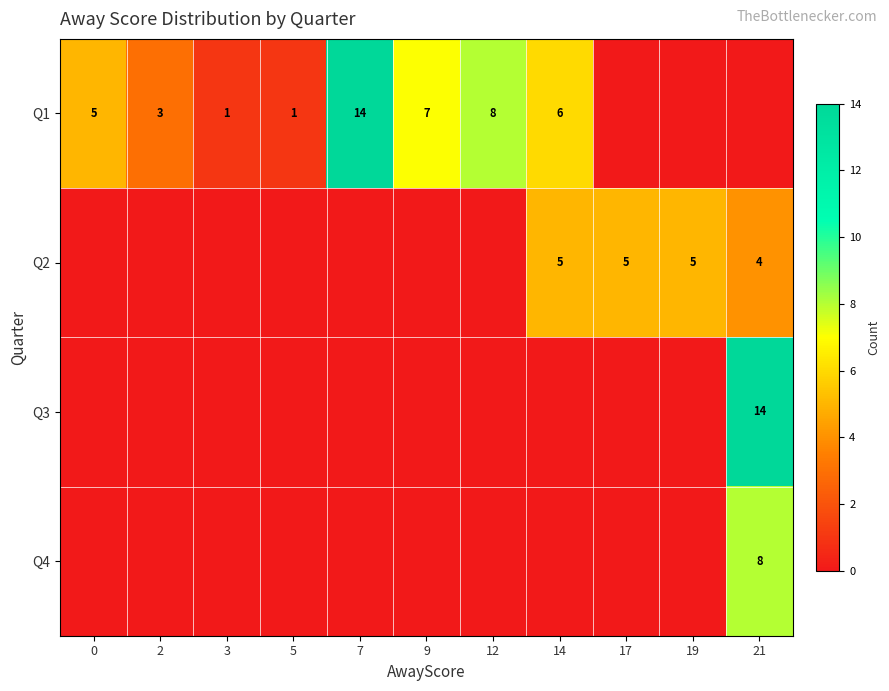

The Q1 series shows 5 at 0. True or false?

True